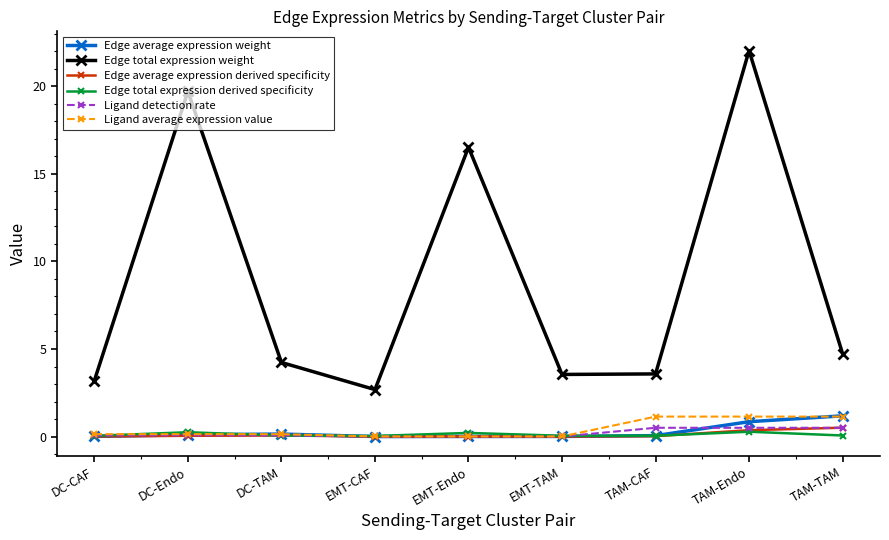

True or false: Edge average expression derived specificity has more than 0 points higher than both neighbors.

True